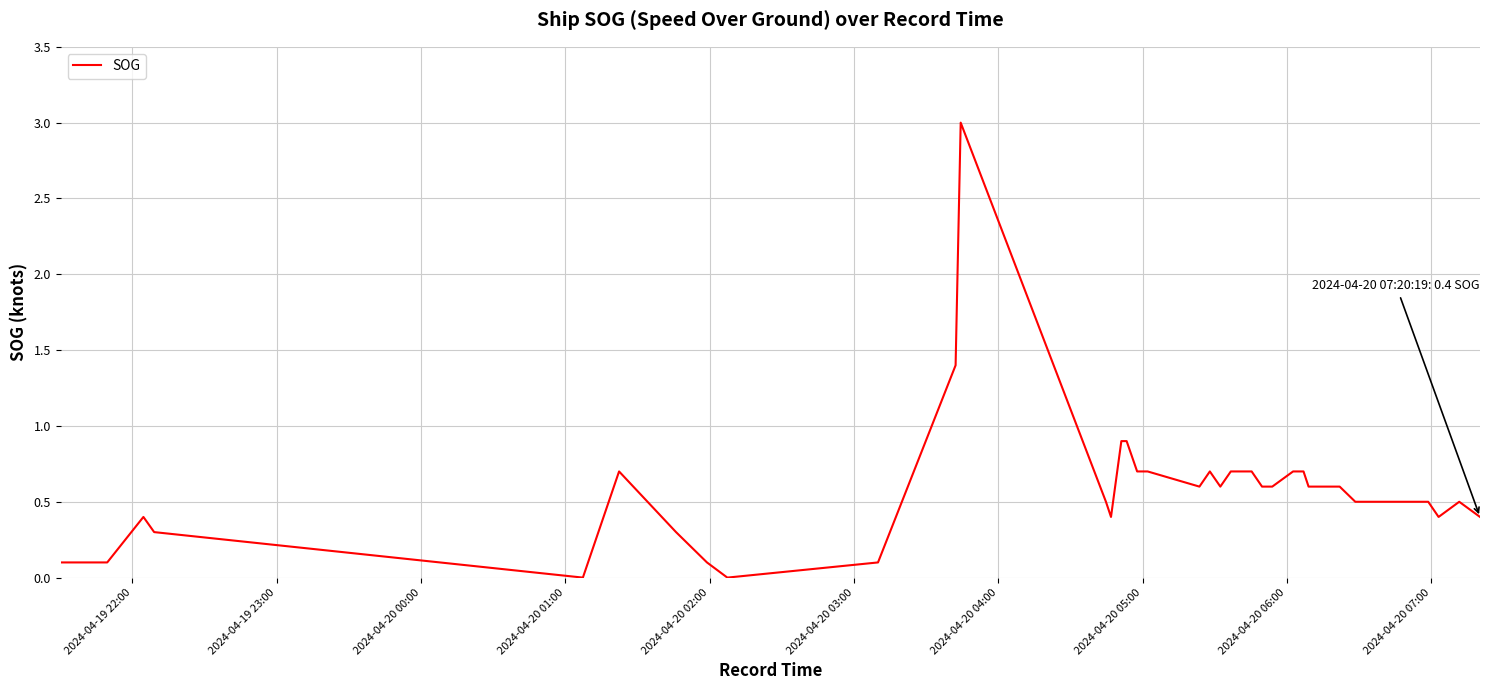

What is the maximum value shown in the chart?

3.0